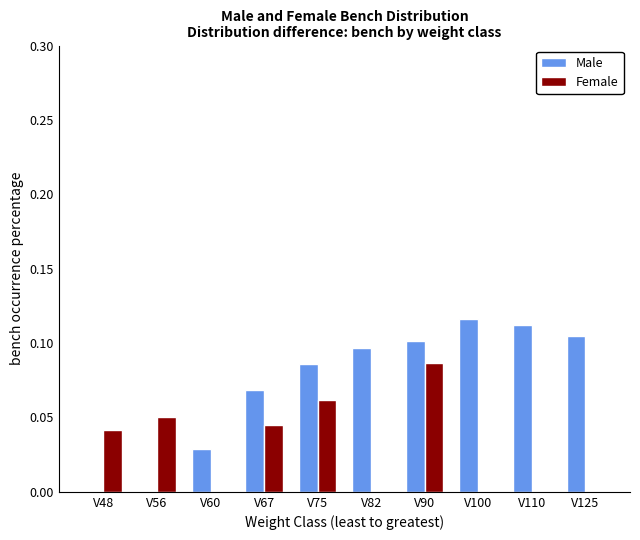

How many data points does each series have?

10